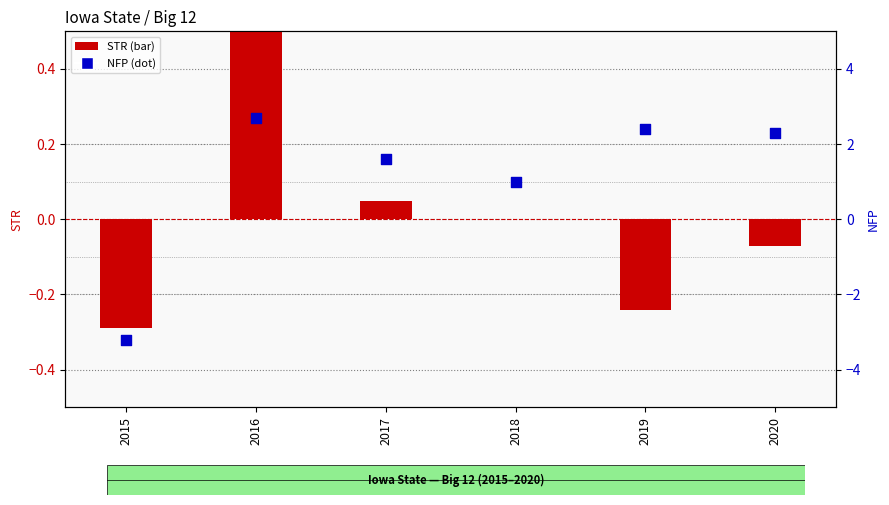

What are all the series names shown in the legend?

STR, NFP